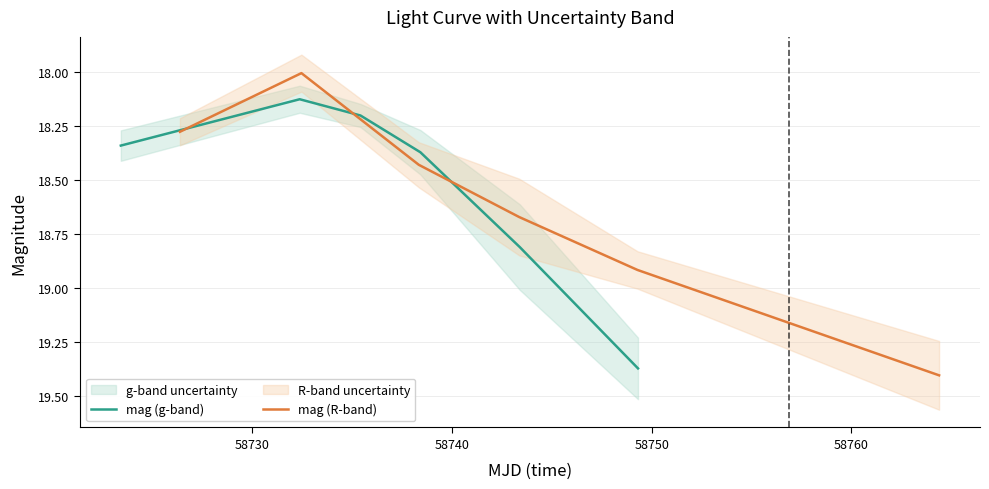

At which label does mag (g-band) reach its minimum?

58730